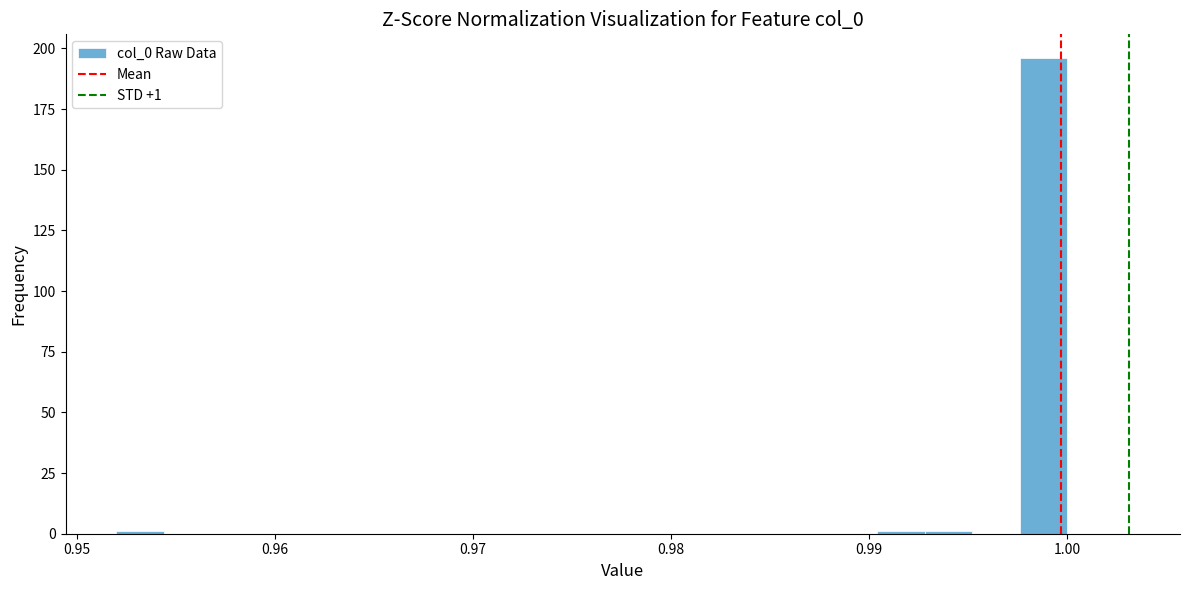

Read against the x-axis, roughly where is the centre of the tallest bar?

0.999